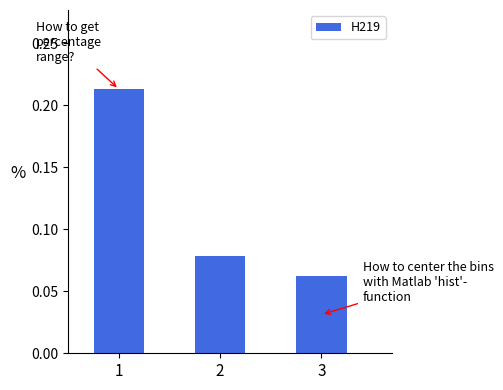

The value at 1 is 0.1. True or false?

False